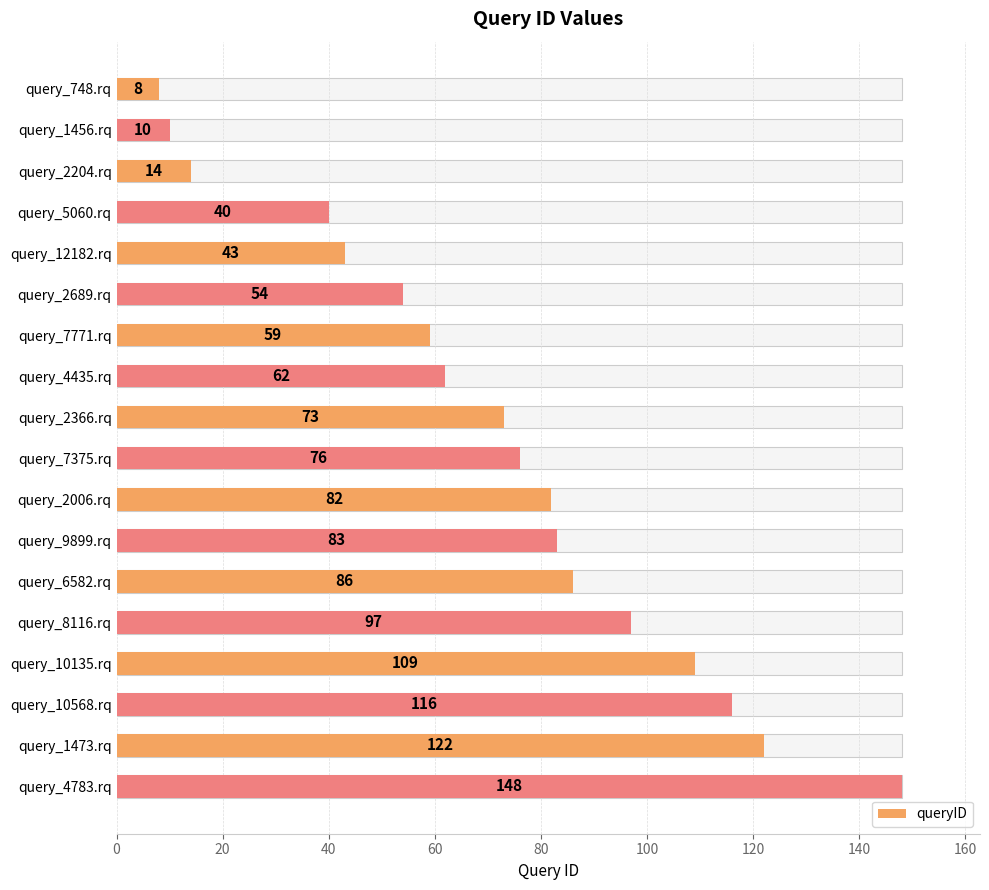

What is the change in value from query_2204.rq to query_10568.rq?

+102